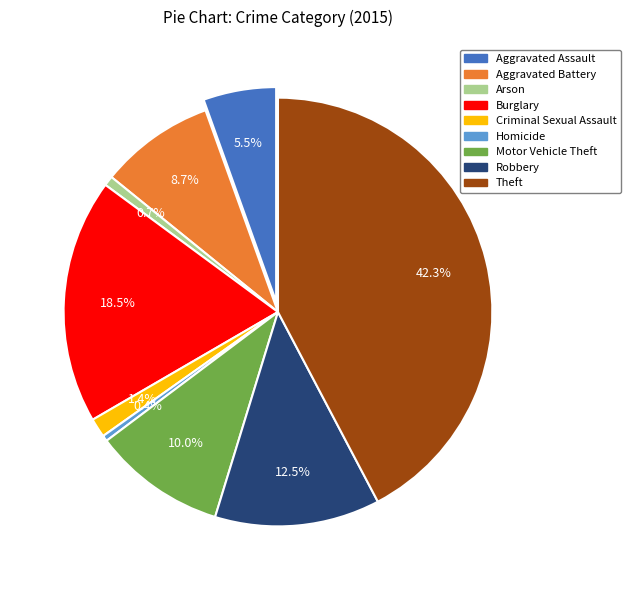

Is Robbery the majority of the pie?

No